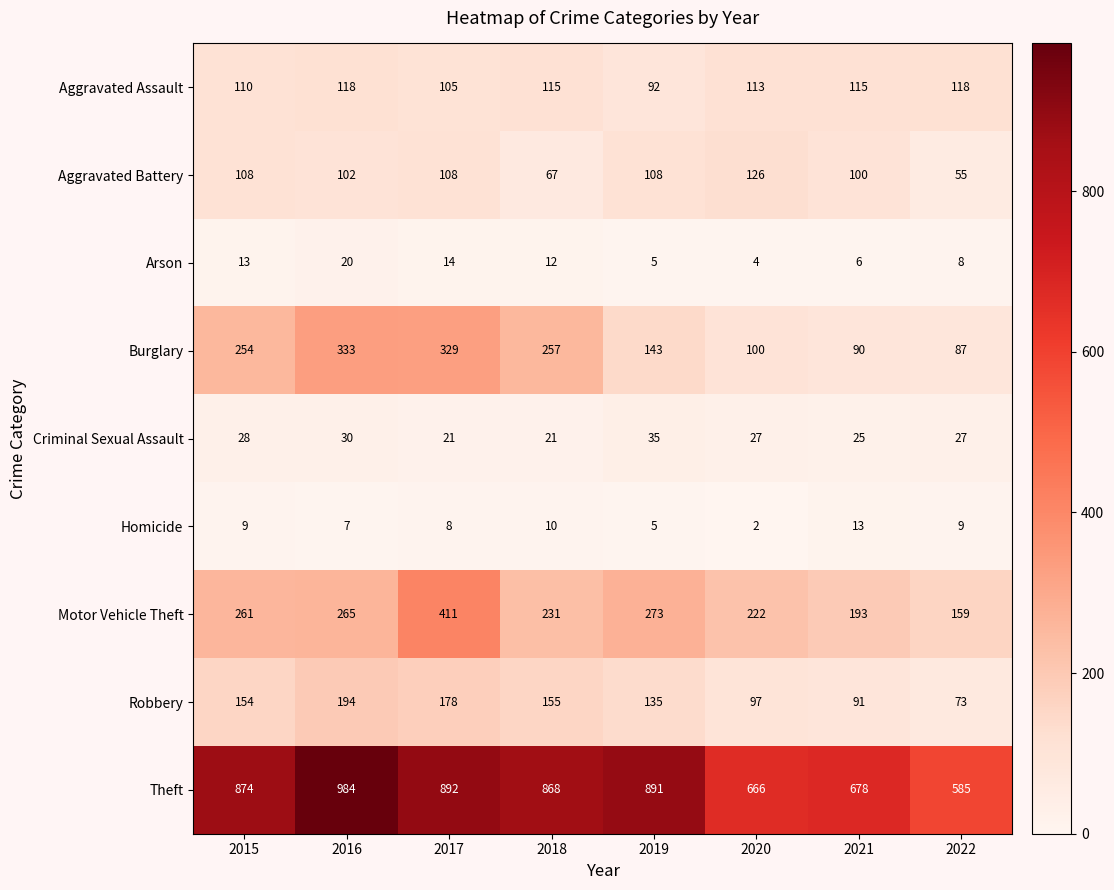

What is the smallest value displayed?

2